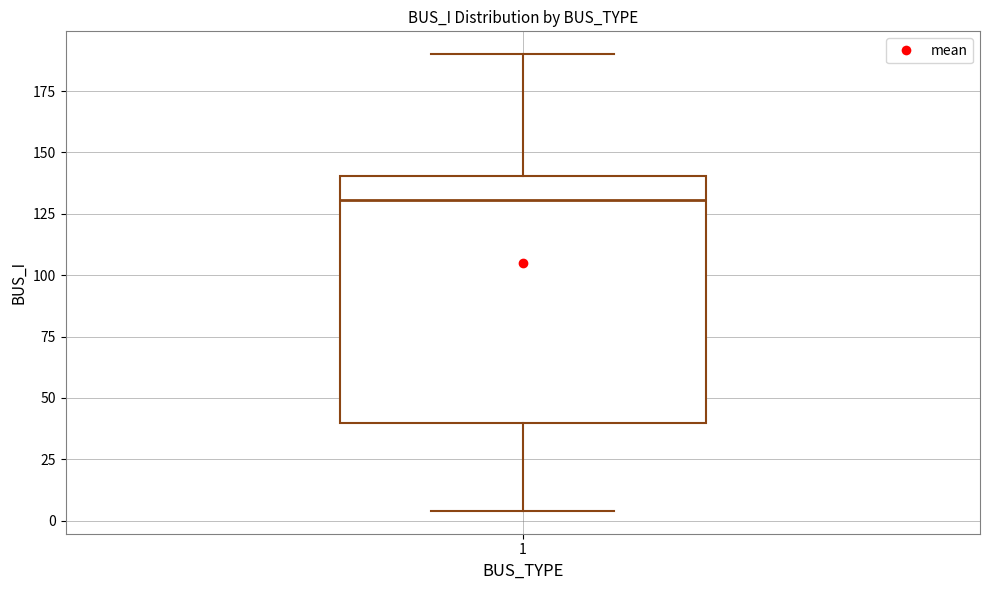

Where does the upper whisker of the box at x = 1 end on the y-axis? The values are not printed on the chart, so give them approximately, as read against the axis.

190